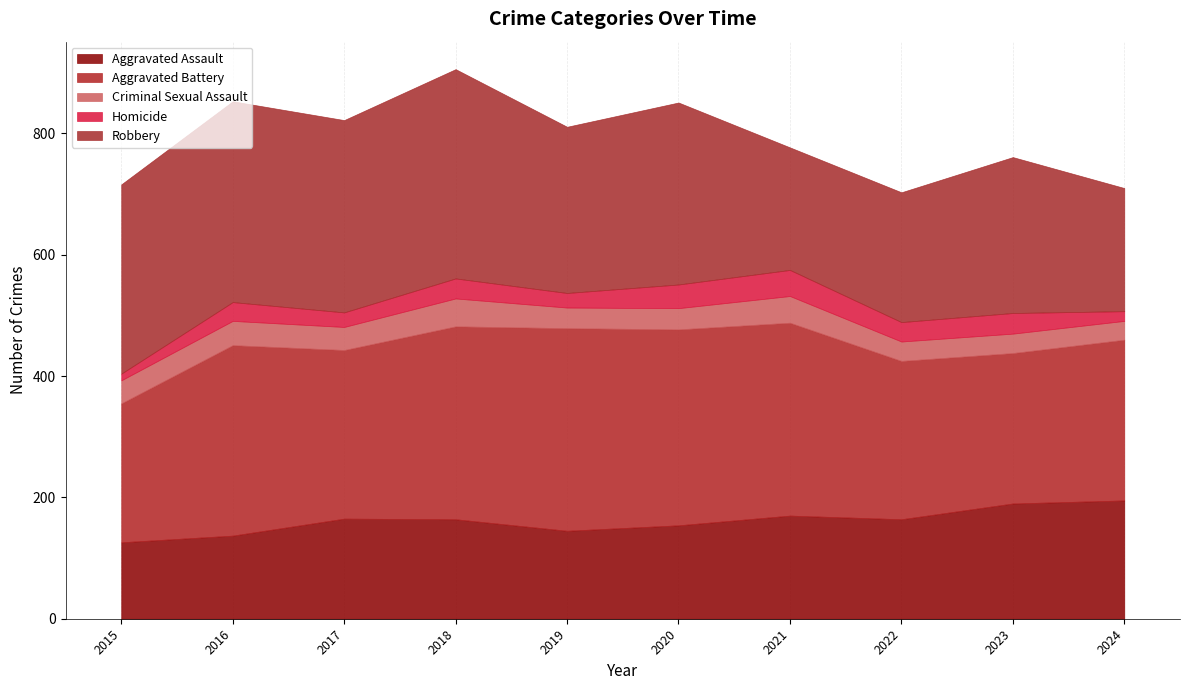

Which category has the highest value in the Aggravated Assault series?

2024